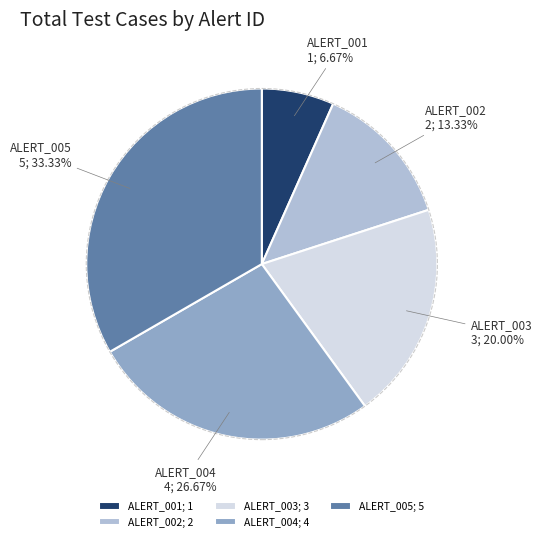

Between ALERT_005 and ALERT_003, which is larger?

ALERT_005